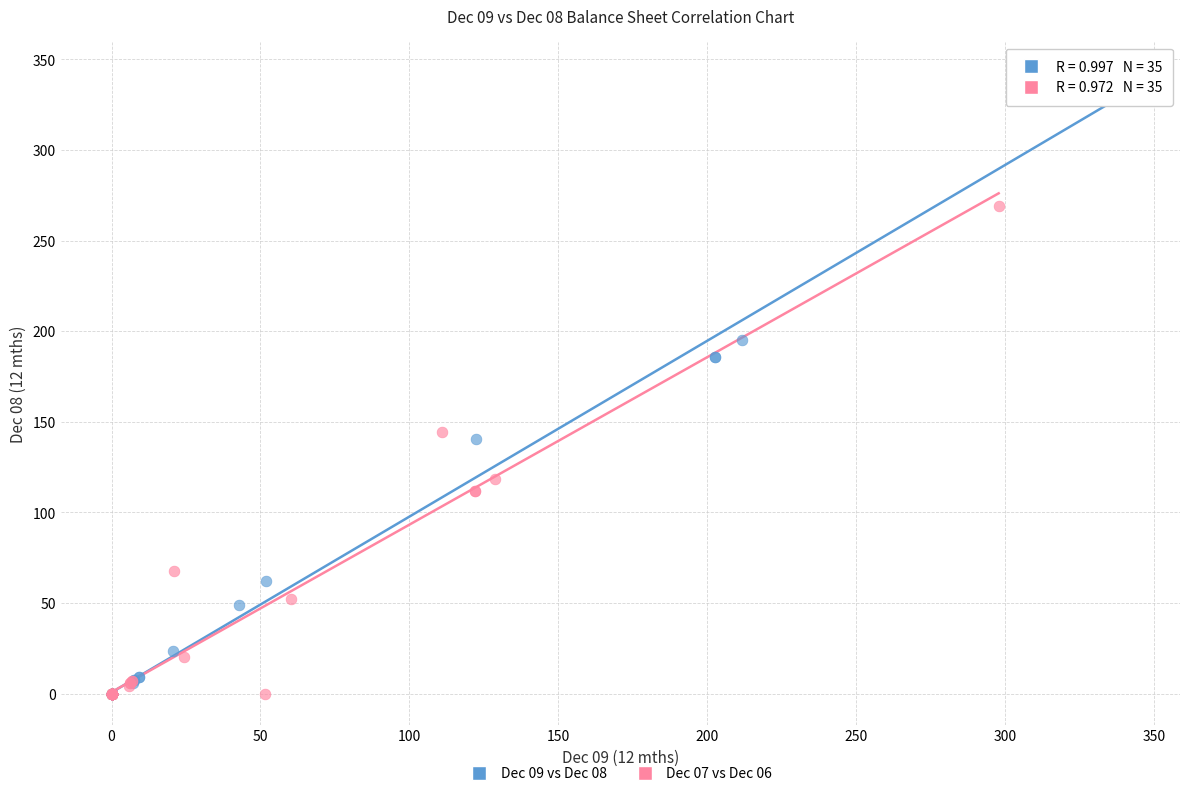

Which series reaches the maximum Y coordinate?

Dec 09 vs Dec 08